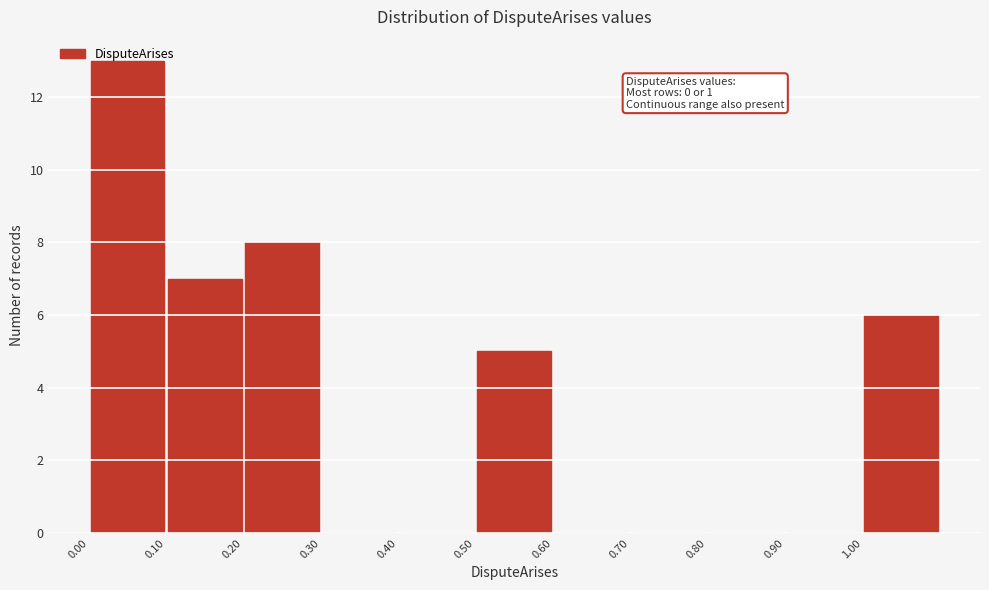

Over which range of the x-axis is the bar tallest?

0.0 to 0.1